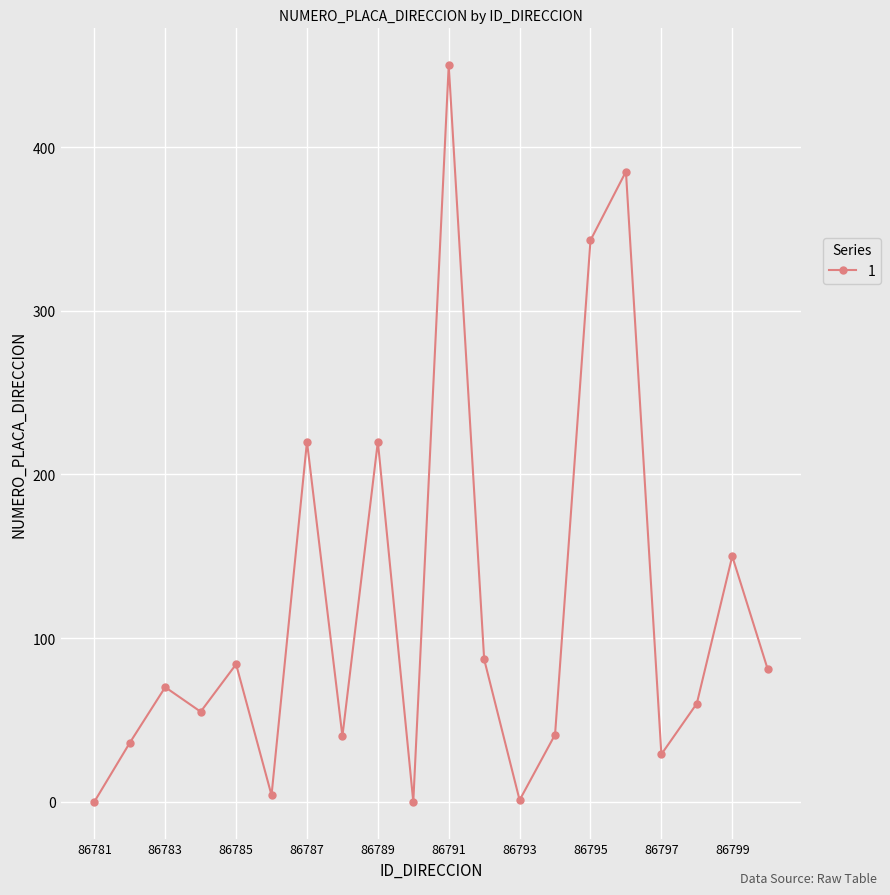

What is the difference between the second highest and minimum values?

385